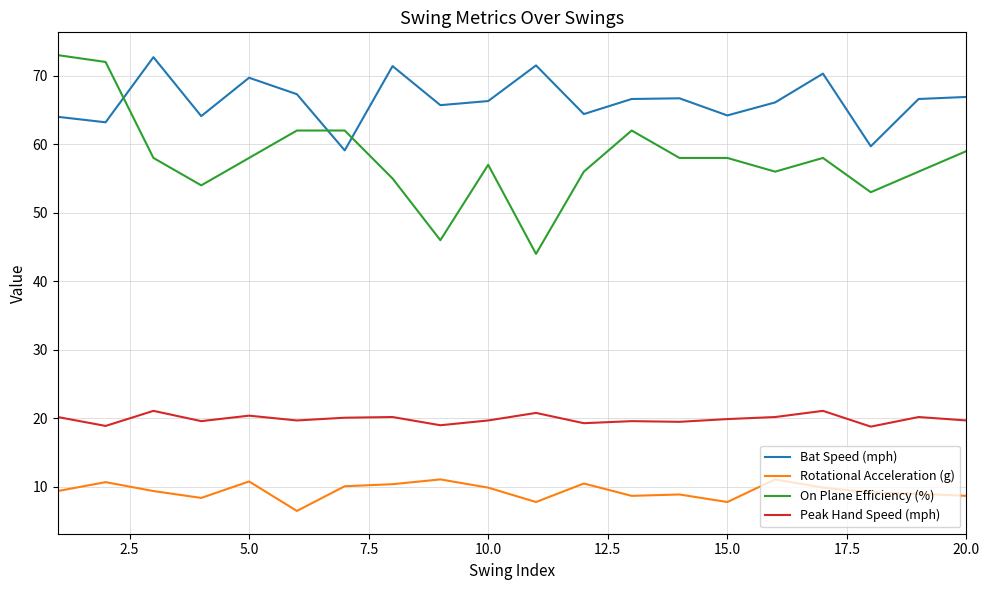

What is the lowest value of the Peak Hand Speed (mph) series?

18.8